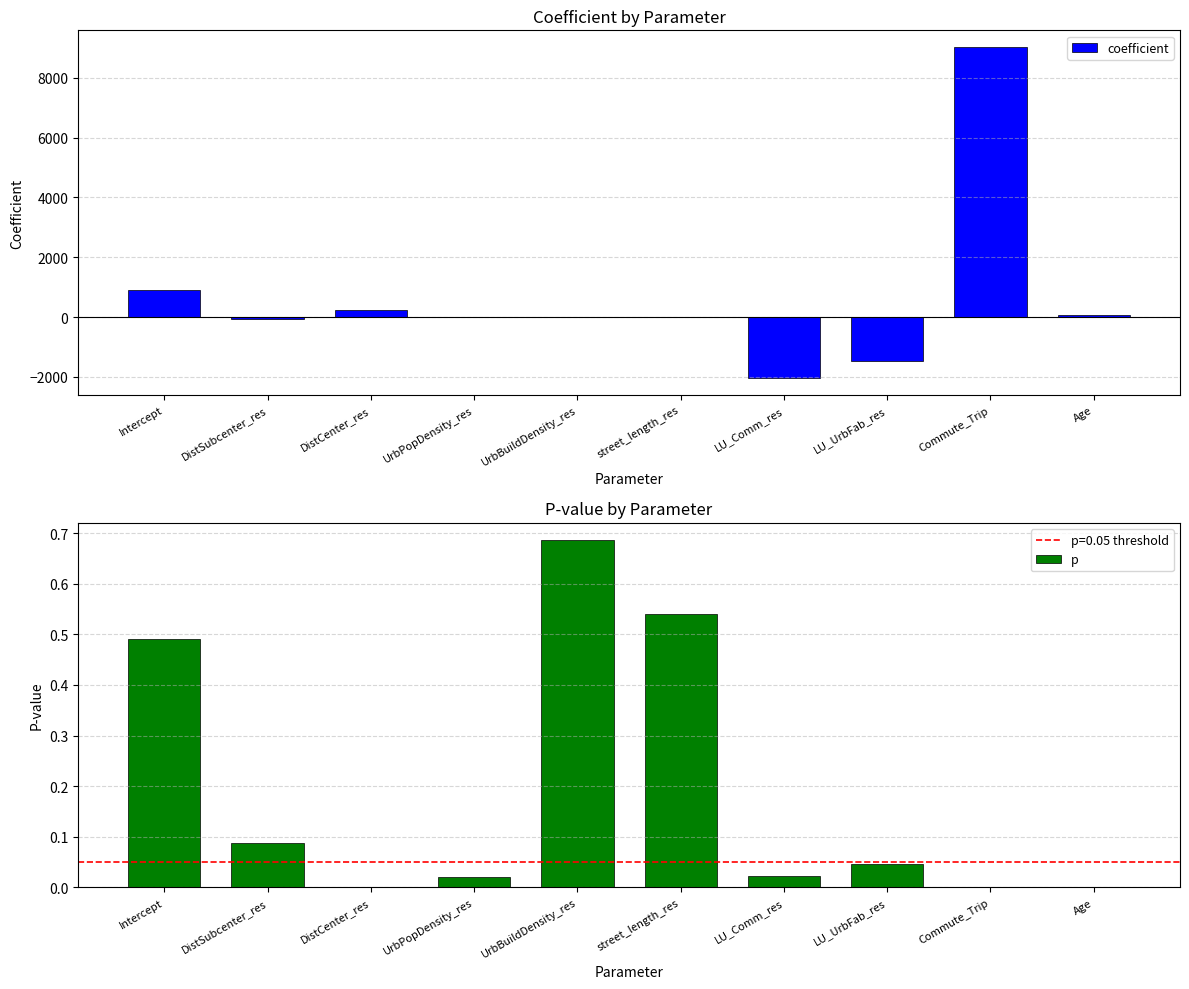

What is the difference between the p values at street_length_res and Commute_Trip?

0.5